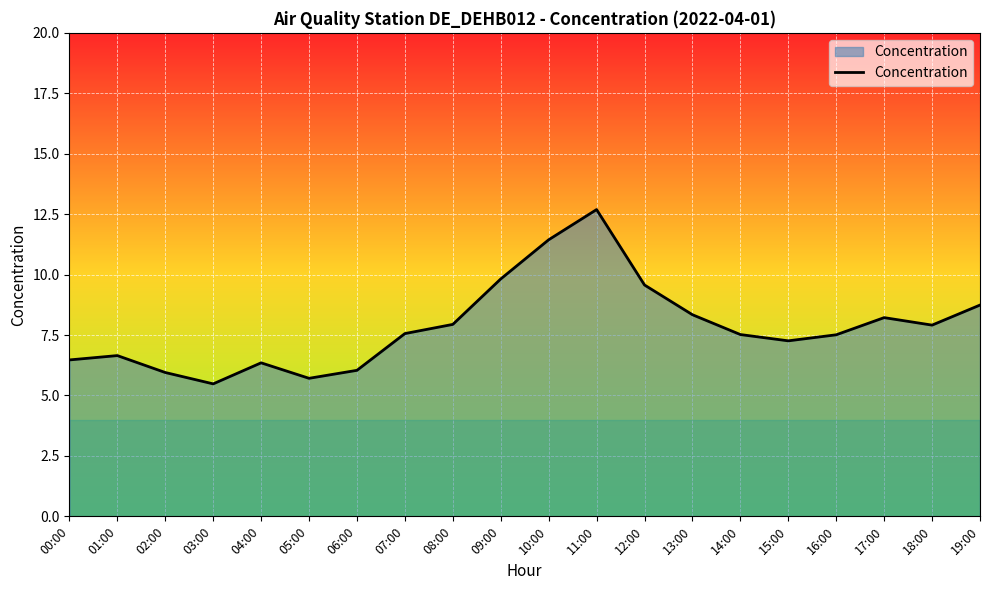

How many lines are shown in the chart?

1